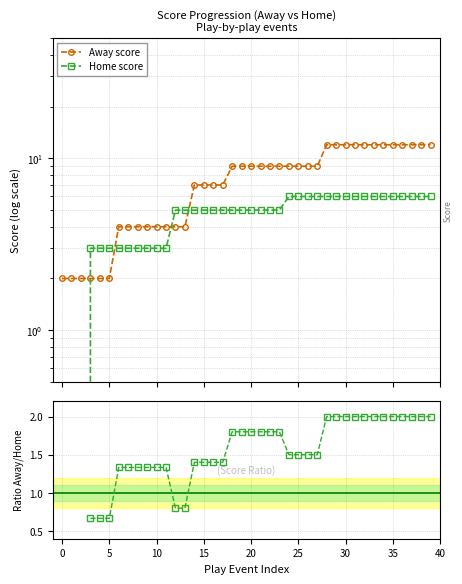

How many series are shown in this chart?

3